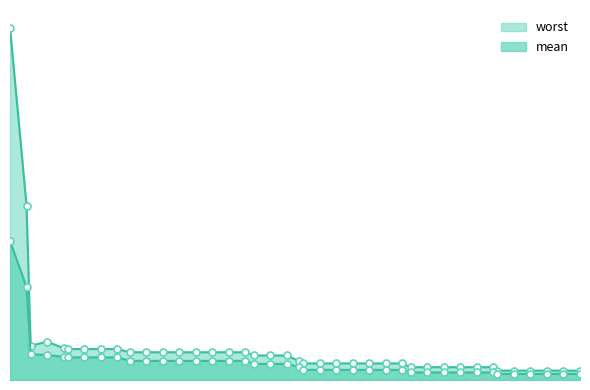

Reading left to right, extract all data points from this chart.

mean: 4=1.6	8=1.1	9=0.3	13=0.3	17=0.3	18=0.3	22=0.3	26=0.3	30=0.3	33=0.2	37=0.2	41=0.2	45=0.2	49=0.2	53=0.2	57=0.2	61=0.2	63=0.2	67=0.2	71=0.2	74=0.1	75=0.1	79=0.1	83=0.1	87=0.1	91=0.1	95=0.1	99=0.1	101=0.1	105=0.1	109=0.1	113=0.1	117=0.1	121=0.1	122=0.1	126=0.1	130=0.1	134=0.1	138=0.1	142=0.1
worst: 4=4.0	8=2.0	9=0.4	13=0.4	17=0.4	18=0.4	22=0.4	26=0.4	30=0.4	33=0.3	37=0.3	41=0.3	45=0.3	49=0.3	53=0.3	57=0.3	61=0.3	63=0.3	67=0.3	71=0.3	74=0.2	75=0.2	79=0.2	83=0.2	87=0.2	91=0.2	95=0.2	99=0.2	101=0.1	105=0.1	109=0.1	113=0.1	117=0.1	121=0.1	122=0.1	126=0.1	130=0.1	134=0.1	138=0.1	142=0.1